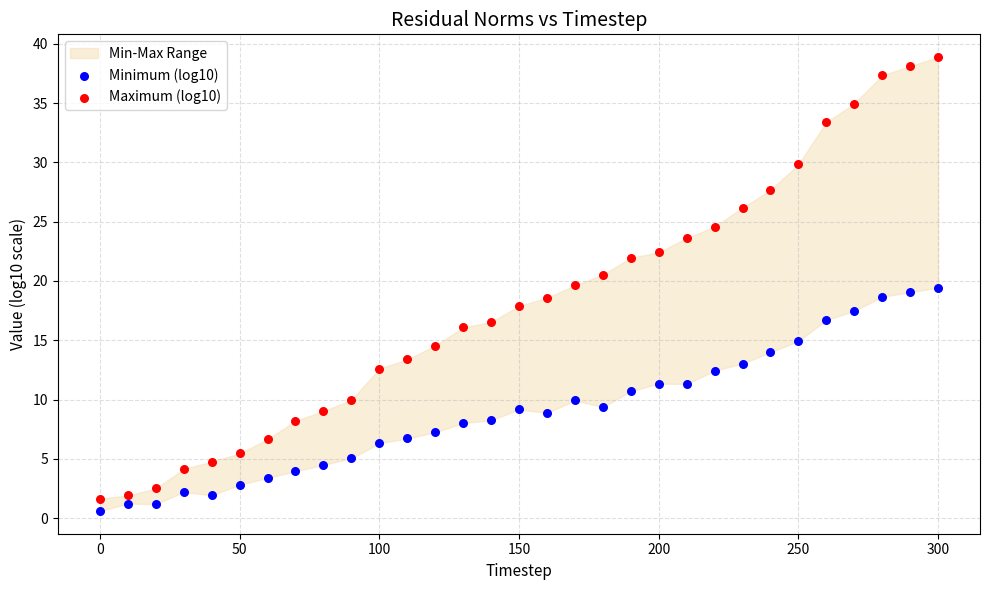

Across all data points, what is the range of X values (max minus min)?

300.0